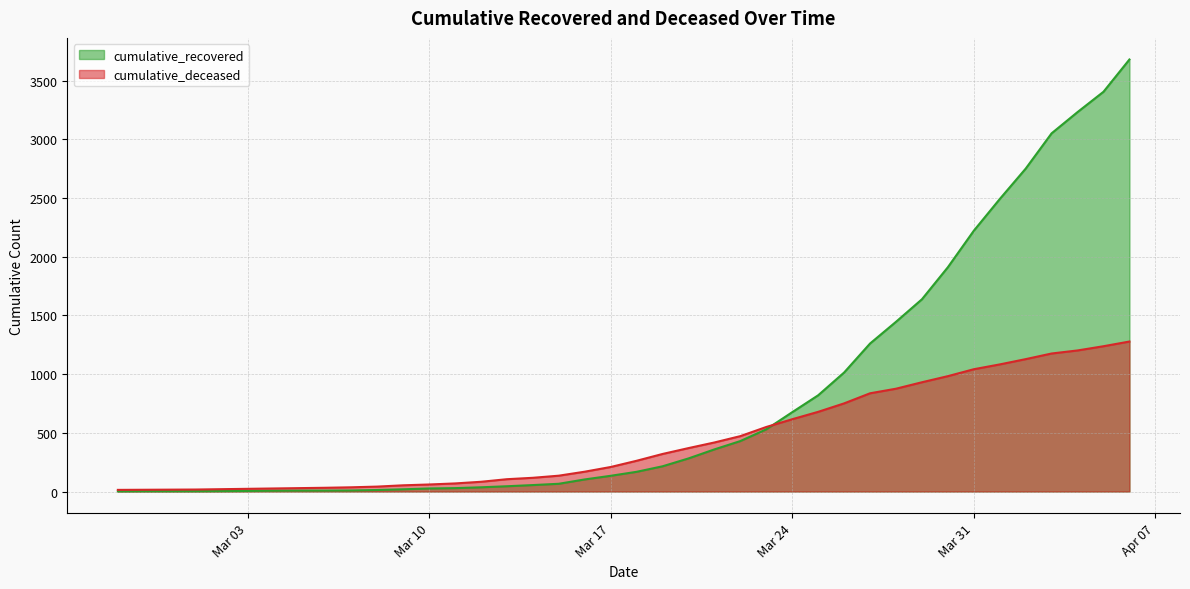

At 2020-03-16, list the series in order from largest to smallest.

cumulative_deceased, cumulative_recovered